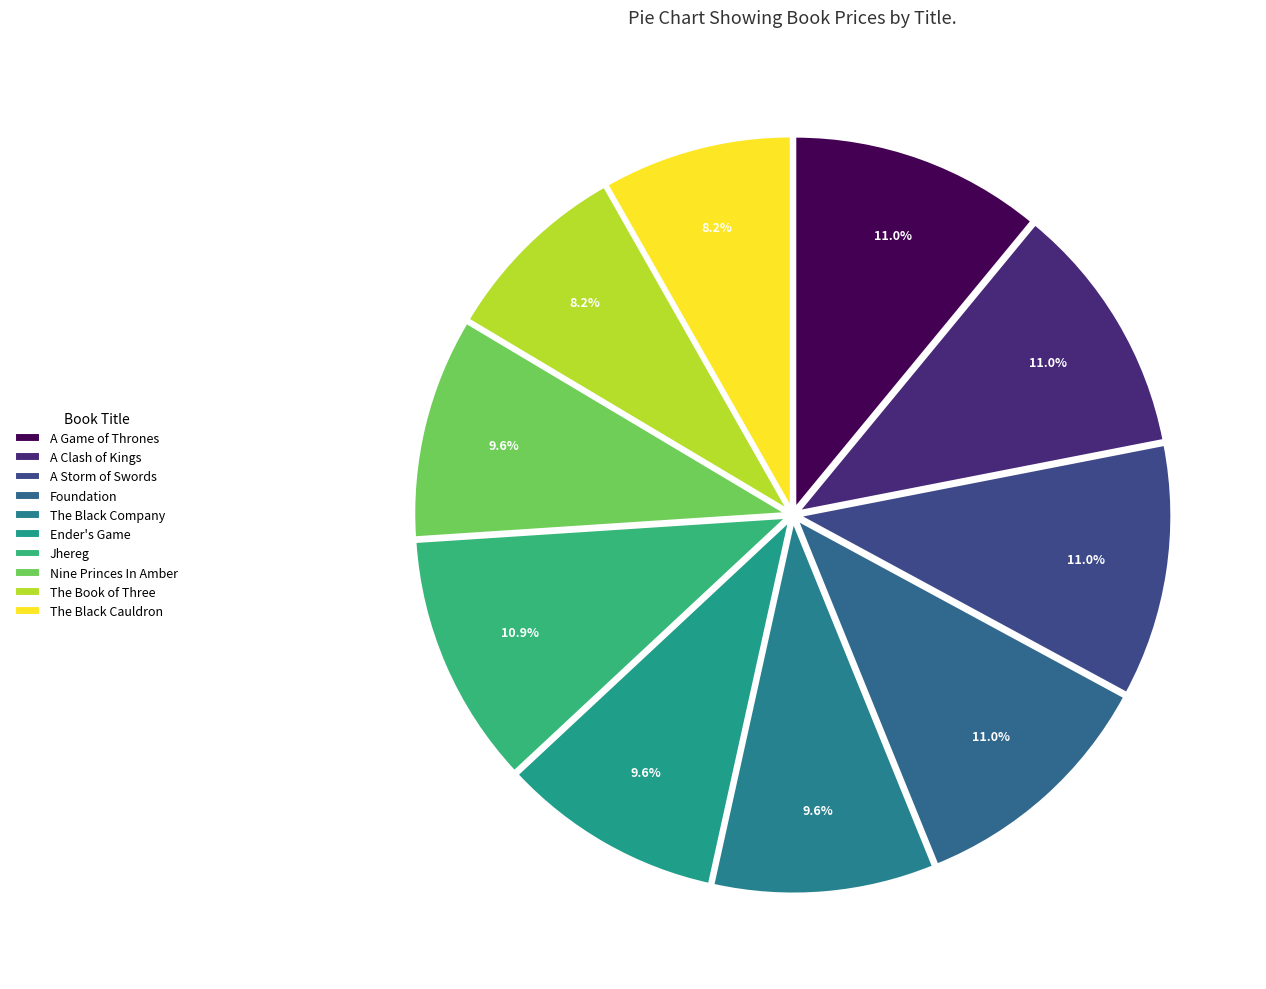

Does Foundation represent more than half of the total?

No